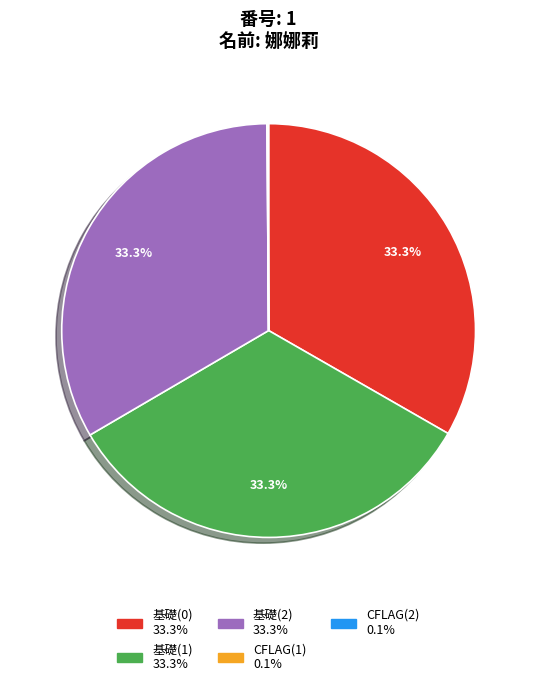

To the nearest percent, what is the combined percentage of 基礎(0) and 基礎(2)?

67%